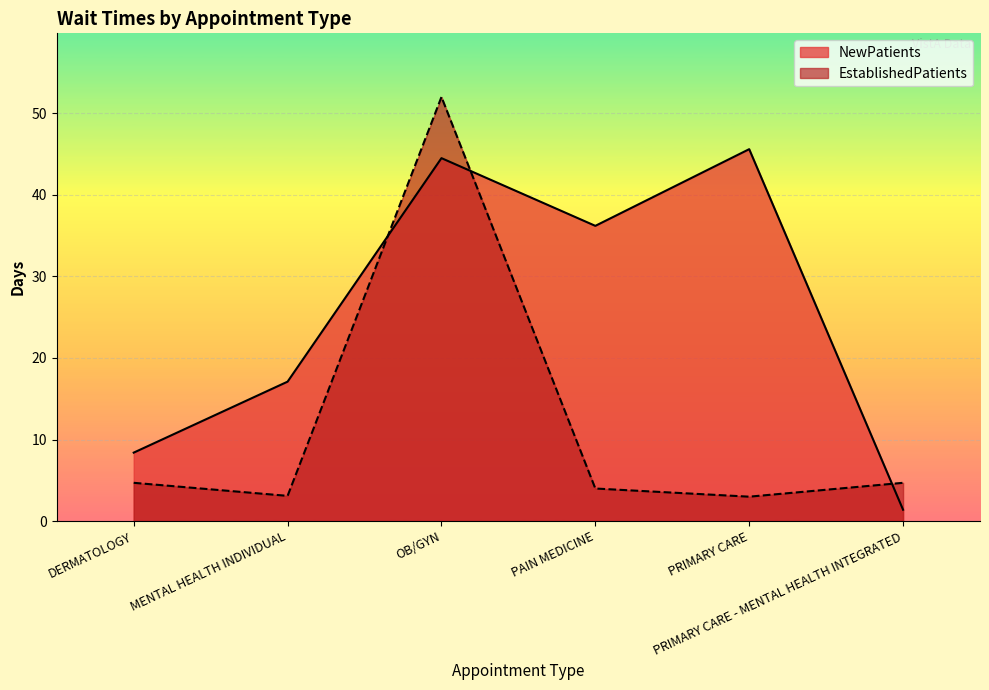

Which series has the largest total across all categories?

NewPatients